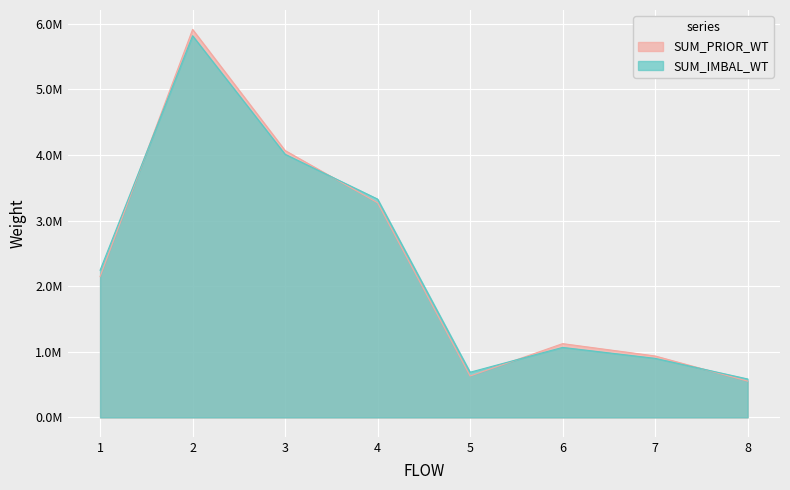

What are all the series names shown in the legend?

SUM_PRIOR_WT, SUM_IMBAL_WT